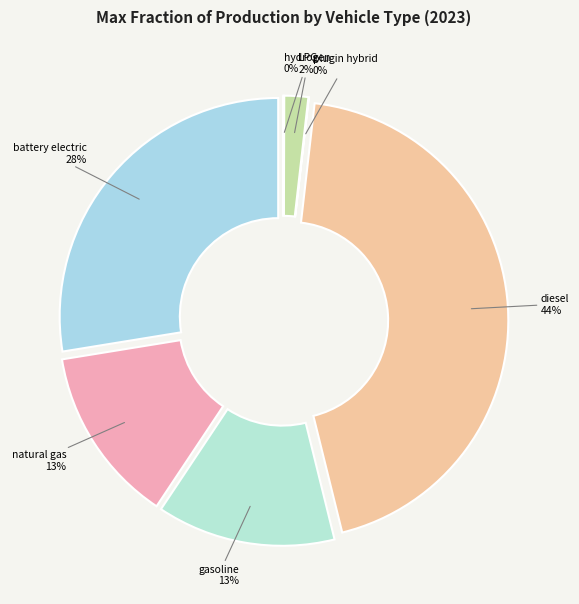

Does plugin hybrid vehicle account for over 50% of the chart?

No